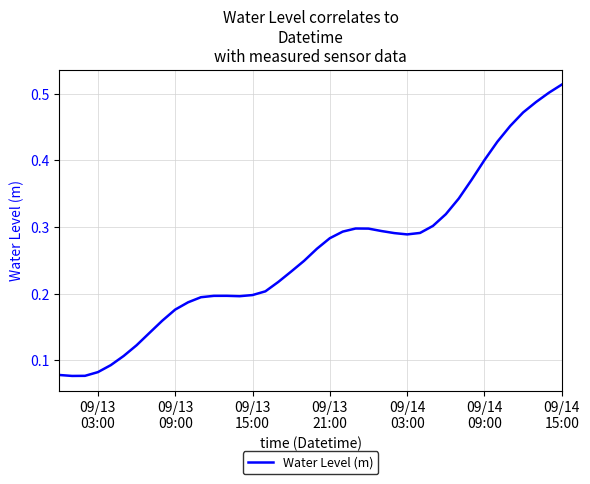

How many lines are shown in the chart?

1